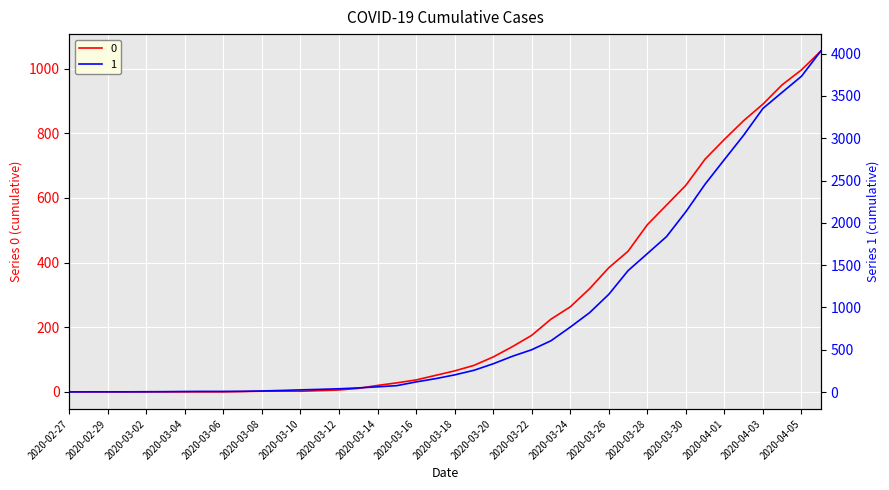

Reading left to right, extract all data points from this chart.

0: 2020-02-27=0	2020-02-28=0	2020-02-29=0	2020-03-01=0	2020-03-02=0	2020-03-03=0	2020-03-04=0	2020-03-05=0	2020-03-06=0	2020-03-07=1	2020-03-08=2	2020-03-09=2	2020-03-10=2	2020-03-11=4	2020-03-12=6	2020-03-13=11	2020-03-14=20	2020-03-15=28	2020-03-16=37	2020-03-17=51	2020-03-18=65	2020-03-19=82	2020-03-20=108	2020-03-21=140	2020-03-22=175	2020-03-23=225	2020-03-24=263	2020-03-25=319	2020-03-26=384	2020-03-27=435	2020-03-28=517	2020-03-29=578	2020-03-30=639	2020-03-31=720	2020-04-01=781	2020-04-02=839	2020-04-03=890	2020-04-04=950	2020-04-05=996	2020-04-06=1054
1: 2020-02-27=3	2020-02-28=4	2020-02-29=4	2020-03-01=4	2020-03-02=5	2020-03-03=6	2020-03-04=8	2020-03-05=9	2020-03-06=9	2020-03-07=10	2020-03-08=14	2020-03-09=20	2020-03-10=27	2020-03-11=33	2020-03-12=40	2020-03-13=50	2020-03-14=63	2020-03-15=77	2020-03-16=121	2020-03-17=159	2020-03-18=204	2020-03-19=258	2020-03-20=335	2020-03-21=424	2020-03-22=501	2020-03-23=607	2020-03-24=768	2020-03-25=938	2020-03-26=1155	2020-03-27=1435	2020-03-28=1636	2020-03-29=1838	2020-03-30=2131	2020-03-31=2457	2020-04-01=2747	2020-04-02=3035	2020-04-03=3351	2020-04-04=3542	2020-04-05=3731	2020-04-06=4028